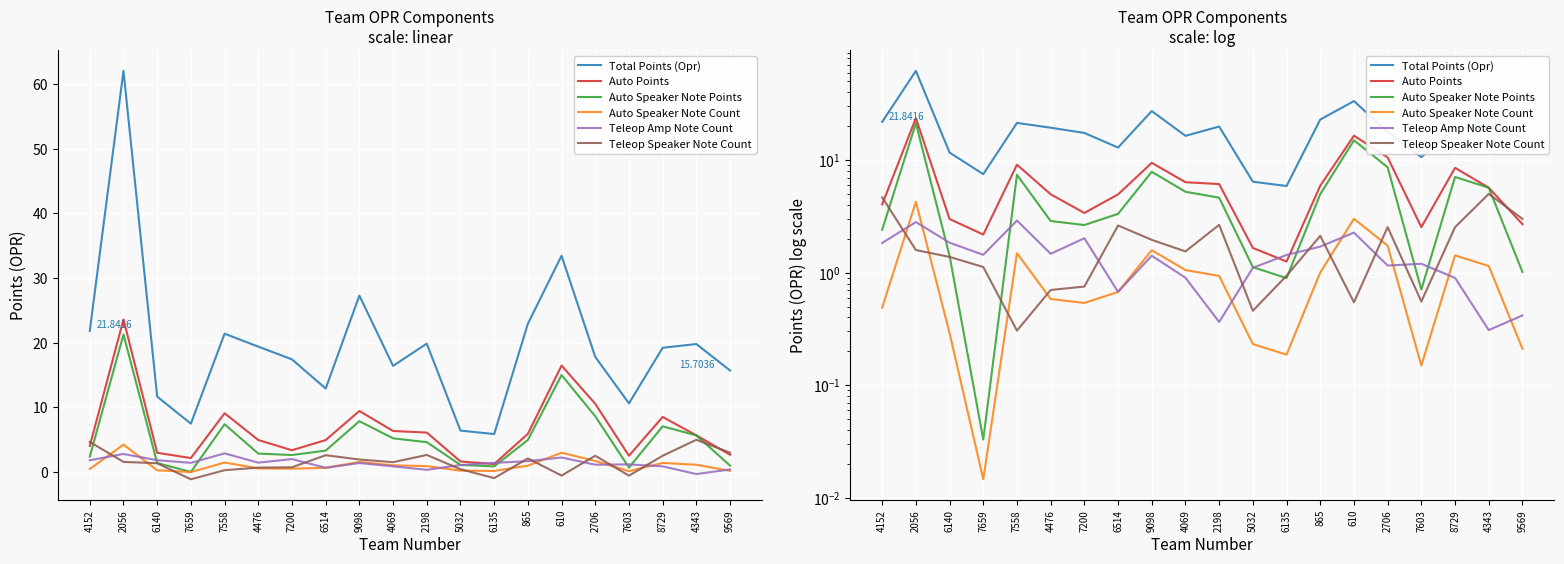

Reading left to right, what are all the values shown in this chart?

Total Points (Opr): 4152=21.9	2056=62.0	6140=11.7	7659=7.5	7558=21.4	4476=19.4	7200=17.4	6514=12.9	9098=27.3	4069=16.4	2198=19.9	5032=6.4	6135=5.9	865=22.9	610=33.4	2706=17.8	7603=10.6	8729=19.2	4343=19.8	9569=15.7
Auto Points: 4152=4.0	2056=23.6	6140=3.0	7659=2.2	7558=9.1	4476=5.0	7200=3.4	6514=5.0	9098=9.5	4069=6.4	2198=6.1	5032=1.7	6135=1.3	865=5.9	610=16.5	2706=10.6	7603=2.5	8729=8.5	4343=5.7	9569=2.7
Auto Speaker Note Points: 4152=2.4	2056=21.3	6140=1.4	7659=0.0	7558=7.4	4476=2.9	7200=2.6	6514=3.3	9098=7.9	4069=5.2	2198=4.6	5032=1.1	6135=0.9	865=5.0	610=15.0	2706=8.6	7603=0.7	8729=7.1	4343=5.7	9569=1.0
Auto Speaker Note Count: 4152=0.5	2056=4.3	6140=0.3	7659=0.0	7558=1.5	4476=0.6	7200=0.5	6514=0.7	9098=1.6	4069=1.1	2198=0.9	5032=0.2	6135=0.2	865=1.0	610=3.0	2706=1.7	7603=0.1	8729=1.4	4343=1.1	9569=0.2
Teleop Amp Note Count: 4152=1.8	2056=2.8	6140=1.8	7659=1.4	7558=2.9	4476=1.5	7200=2.0	6514=0.7	9098=1.4	4069=0.9	2198=0.4	5032=1.1	6135=1.4	865=1.7	610=2.3	2706=1.2	7603=1.2	8729=0.9	4343=0.3	9569=0.4
Teleop Speaker Note Count: 4152=4.7	2056=1.6	6140=1.4	7659=1.1	7558=0.3	4476=0.7	7200=0.8	6514=2.6	9098=2.0	4069=1.5	2198=2.7	5032=0.5	6135=0.9	865=2.1	610=0.5	2706=2.5	7603=0.6	8729=2.5	4343=5.0	9569=3.0